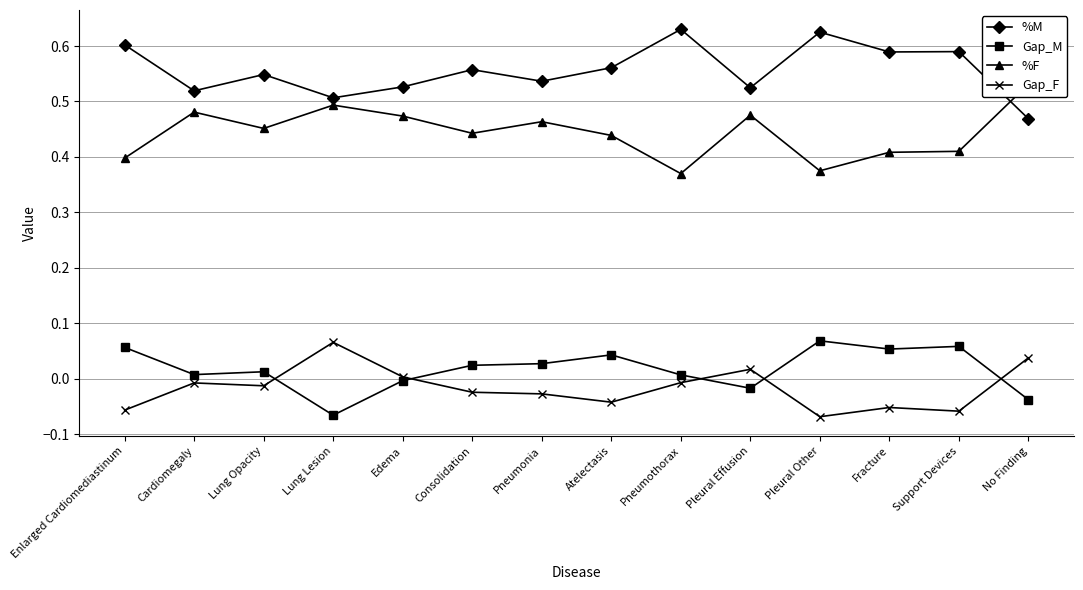

How many lines are shown in the chart?

4